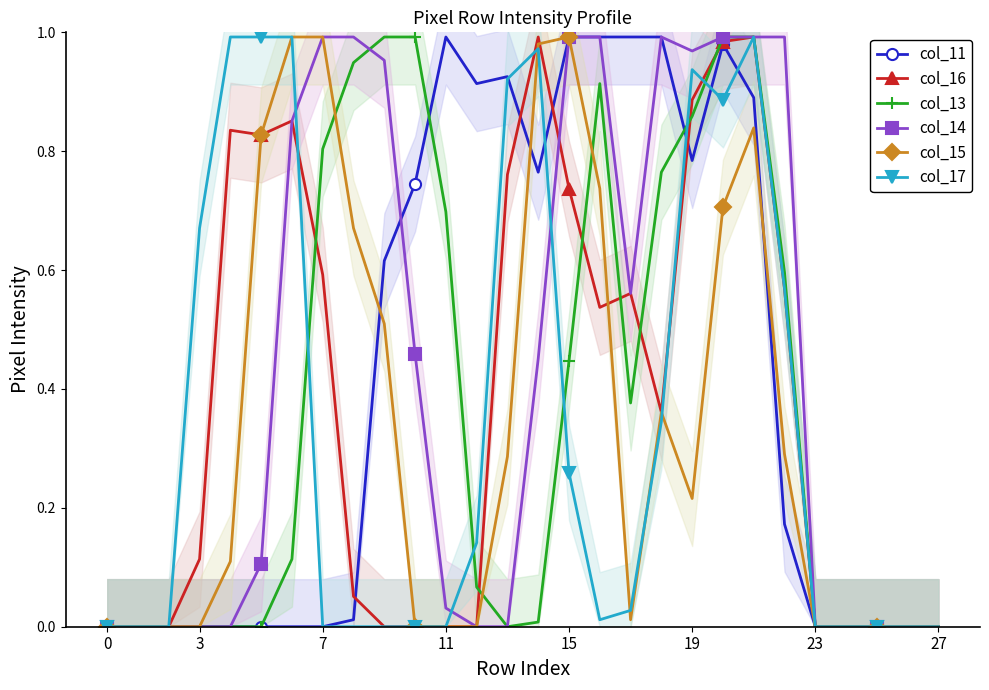

How many interior local peaks does the col_16 series have?

5